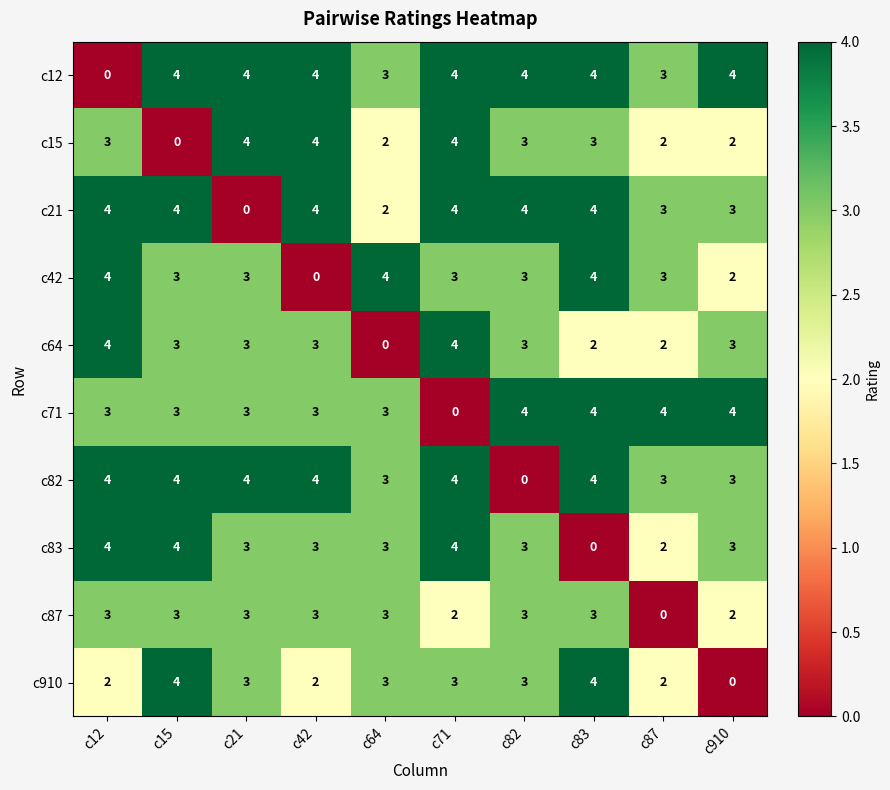

What is the difference between the highest and lowest values at c83?

4